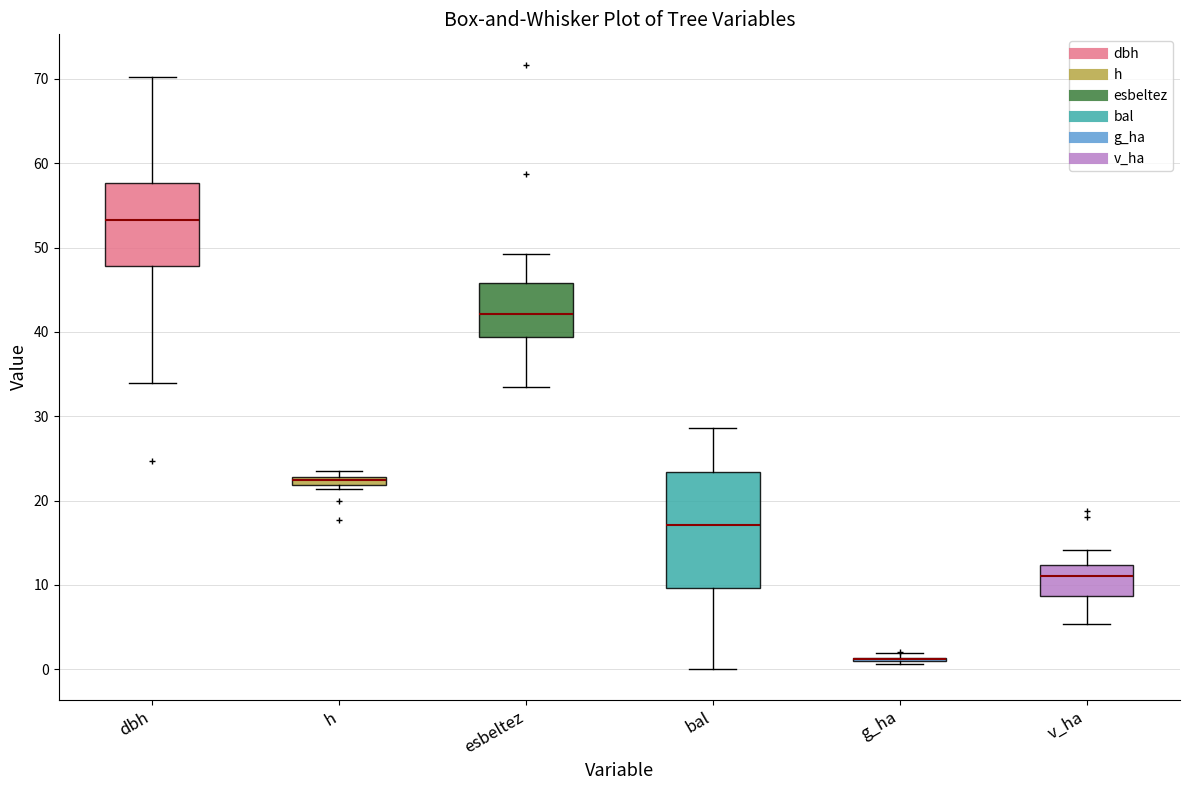

Which box is the tallest, from its lower edge to its upper edge?

bal